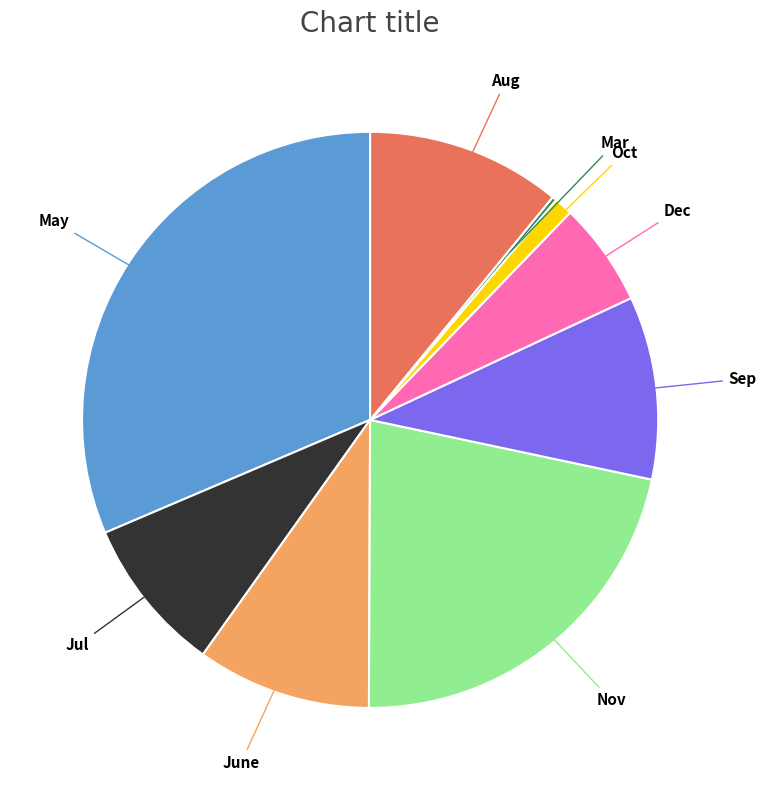

Is there a majority slice in this chart?

No